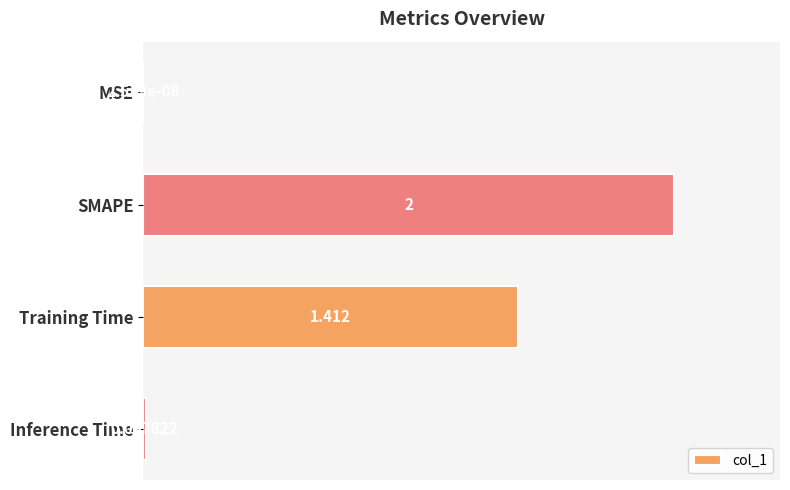

Which category has the highest value across all series?

SMAPE